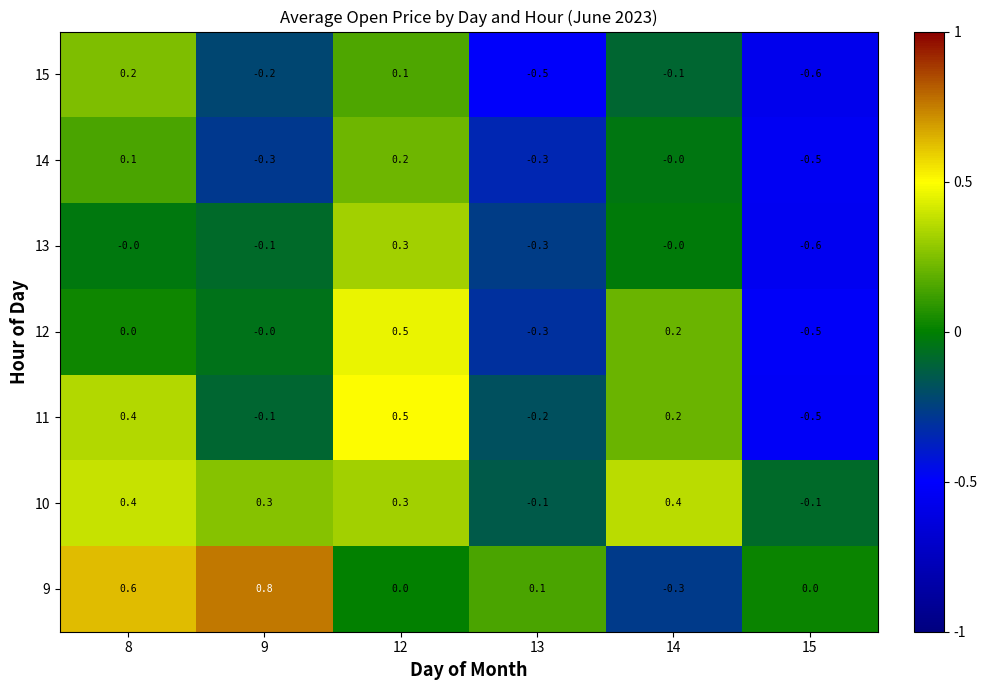

What is the difference between the highest and lowest values at 8?

0.6